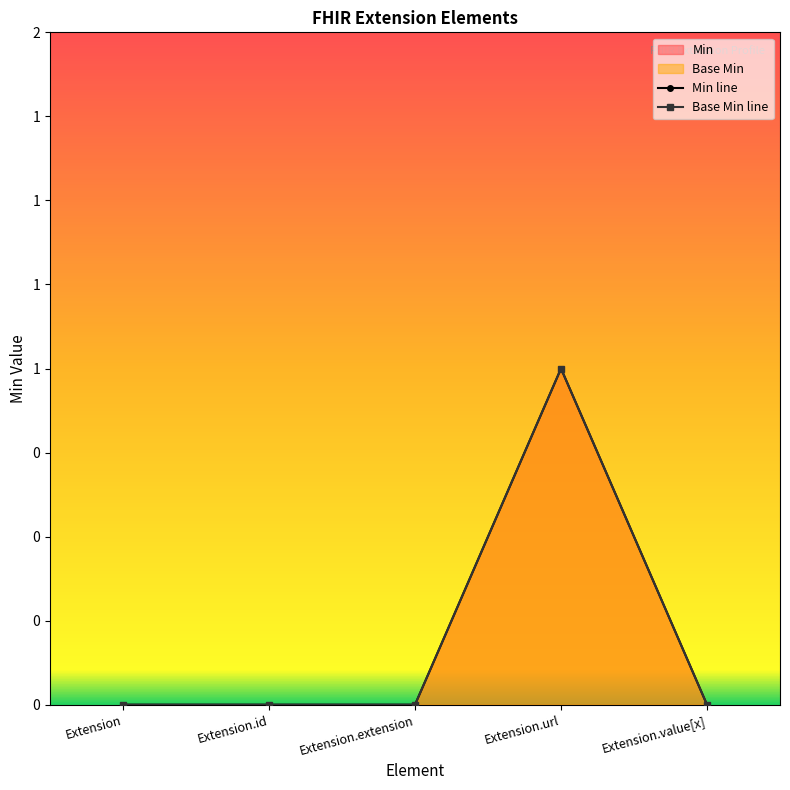

Is it true that Min equals 0 at Extension?

True